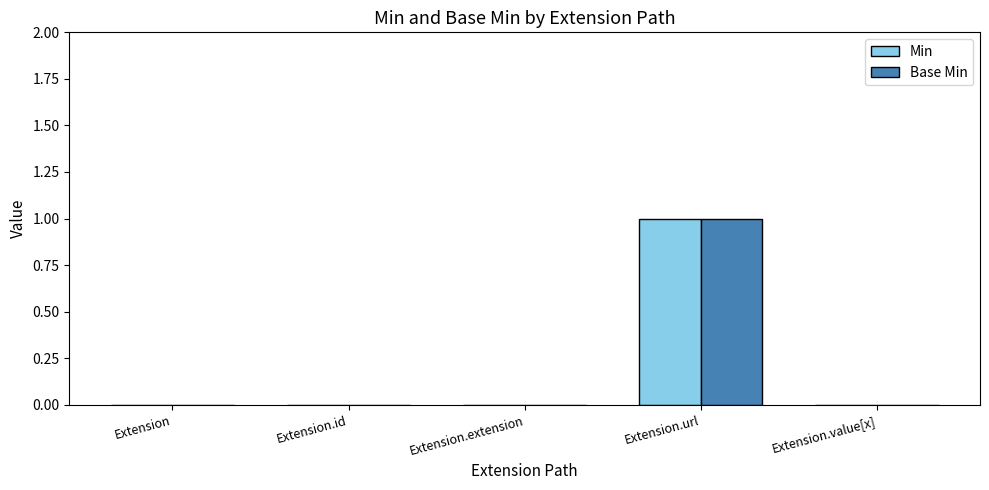

How many groups of bars are there?

5